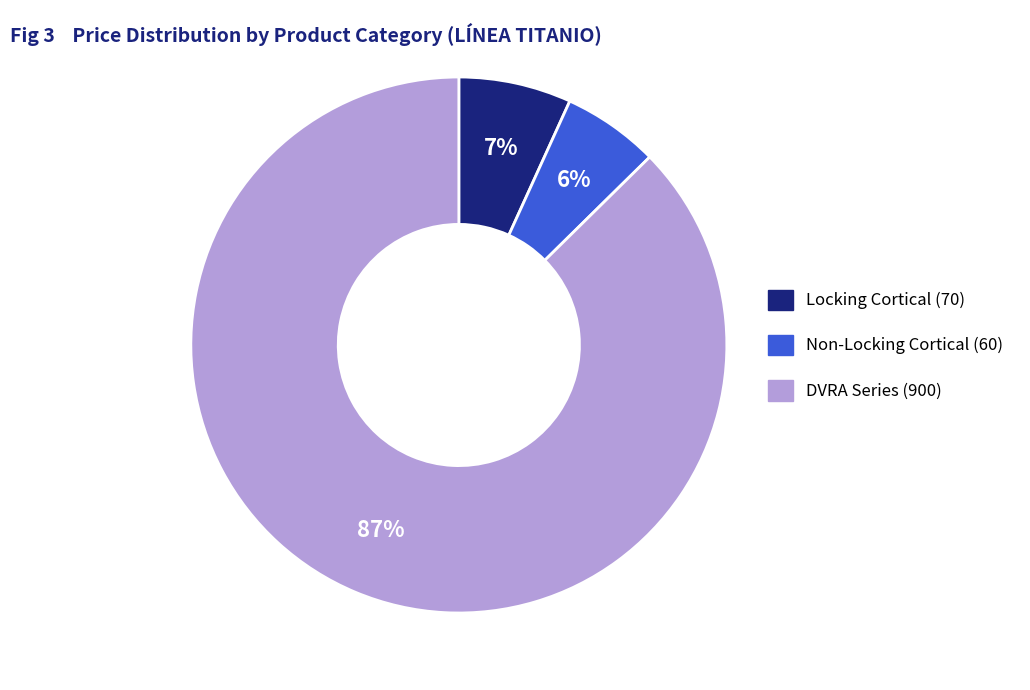

To the nearest percent, what is the average slice percentage?

33%